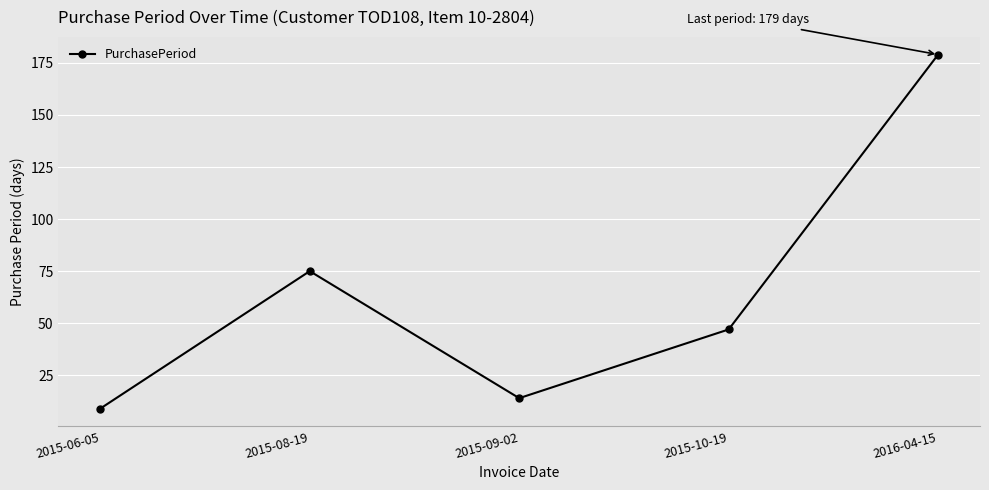

What is the greatest value displayed?

179